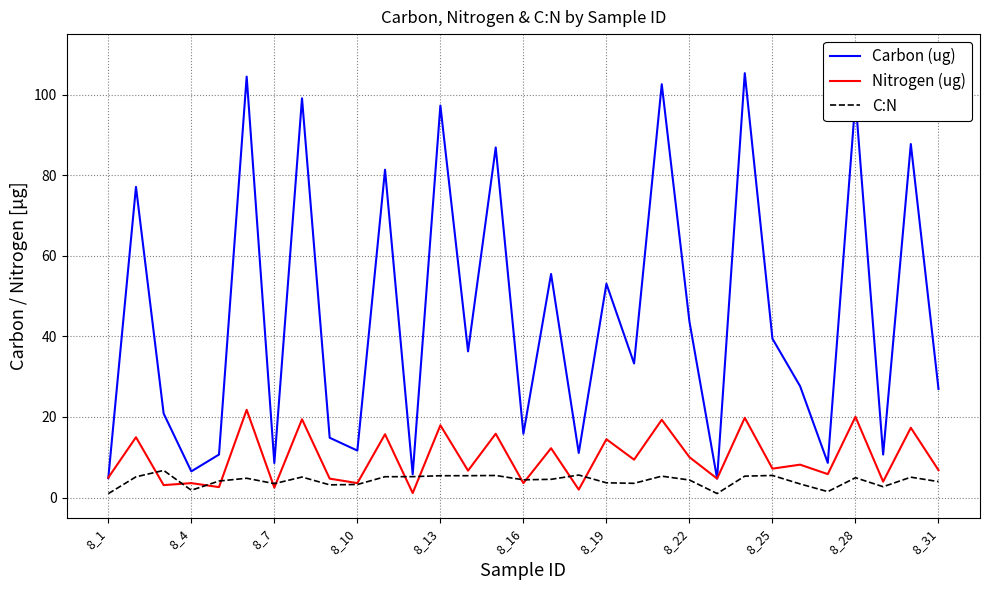

Which series has the largest range (max minus min)?

Carbon (ug)